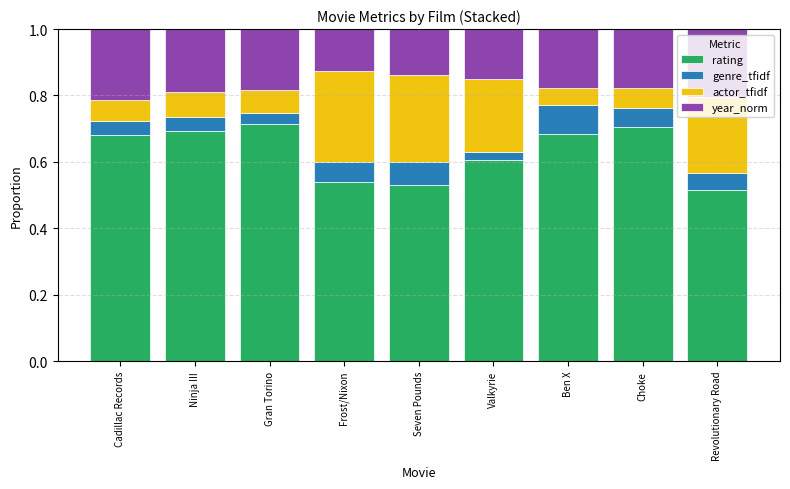

What is the average value of the rating series?

0.6